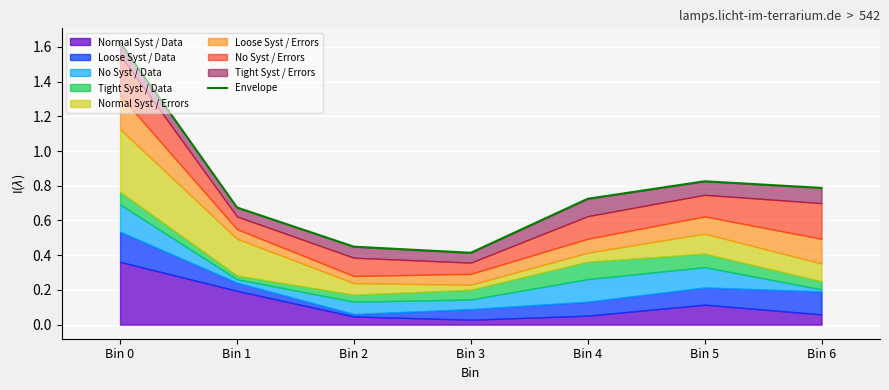

What is the maximum value shown in the chart?

1.6